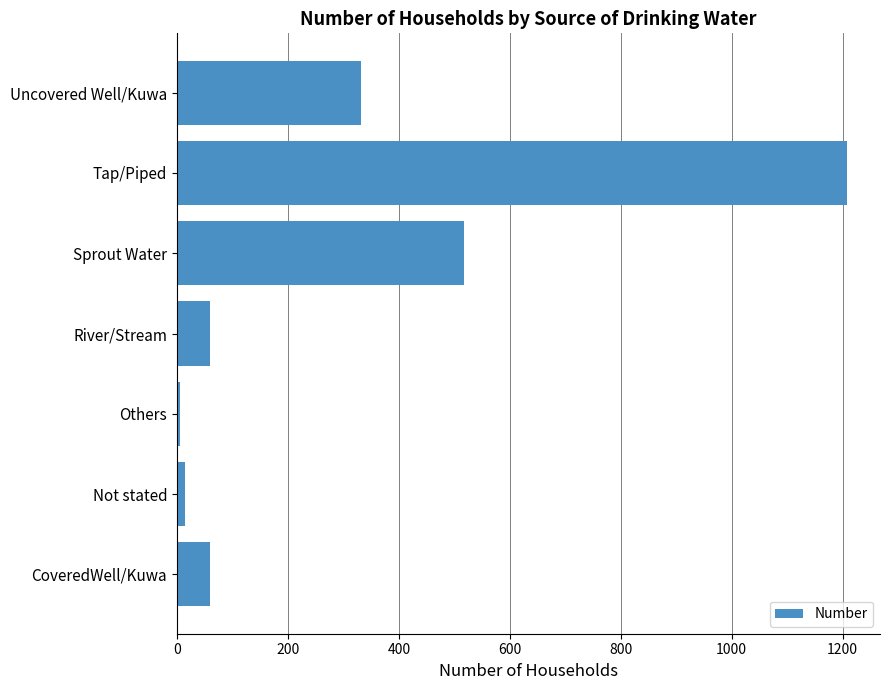

What is the difference between the maximum and minimum values?

1202